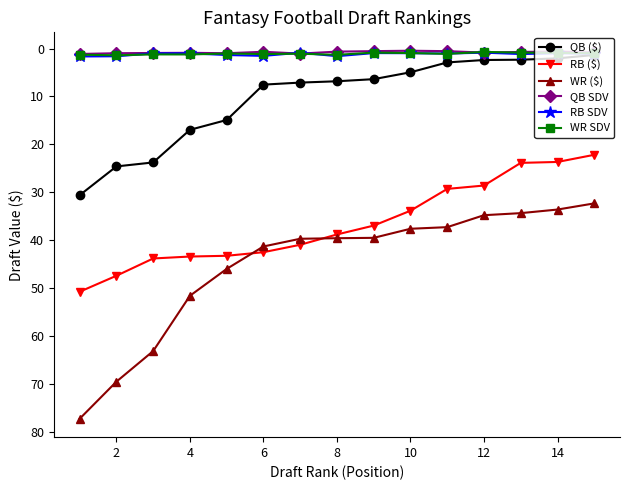

True or false: QB SDV has more than 1 interior local peaks.

True